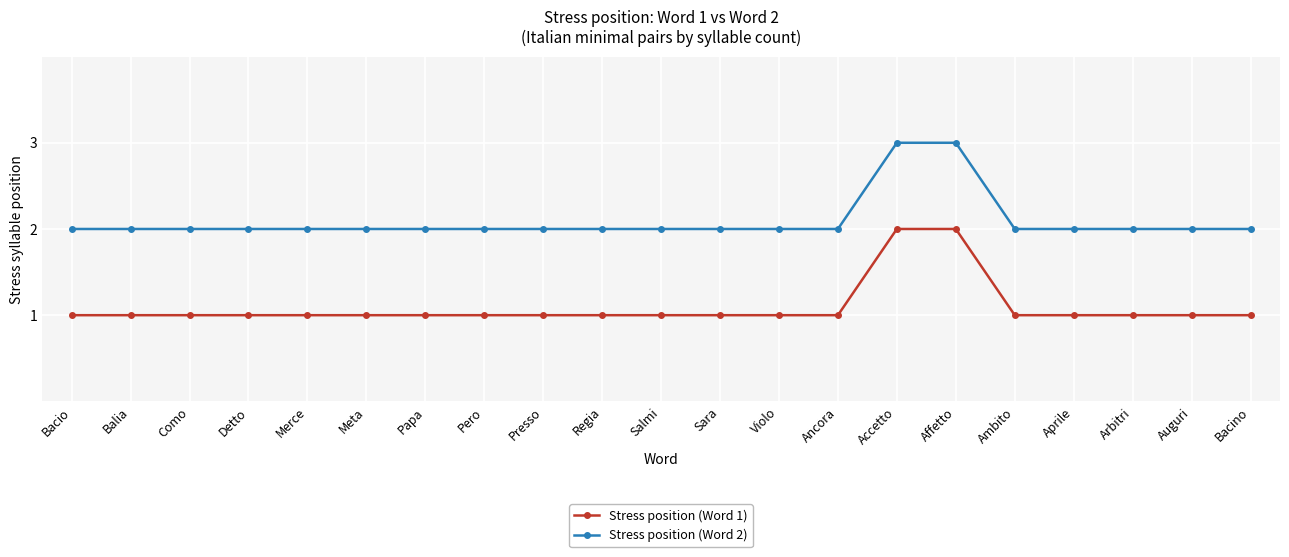

What is the greatest value displayed?

3